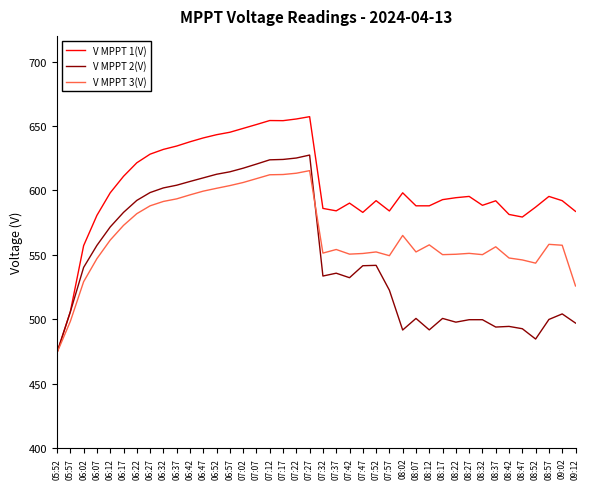

True or false: V MPPT 2(V) has a value of 499.9 at 08:57.

True